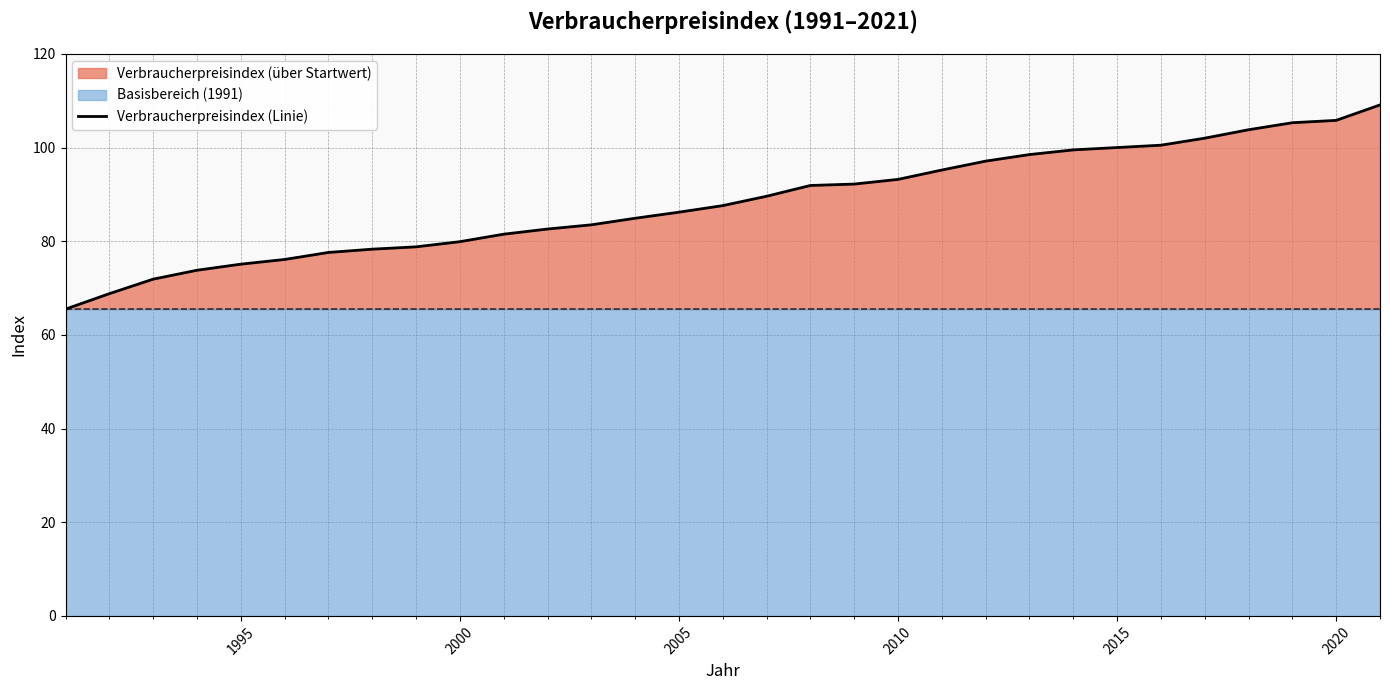

What is the value of the 29th point from the left?

105.3